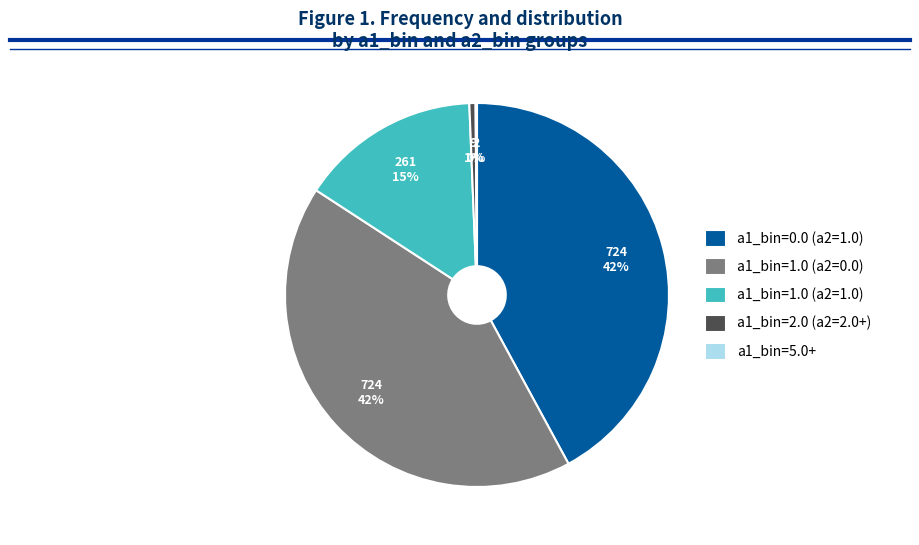

To the nearest percent, what is the difference between the a1_bin=1.0 (a2=0.0) and a1_bin=1.0 (a2=1.0) slice percentages?

27%